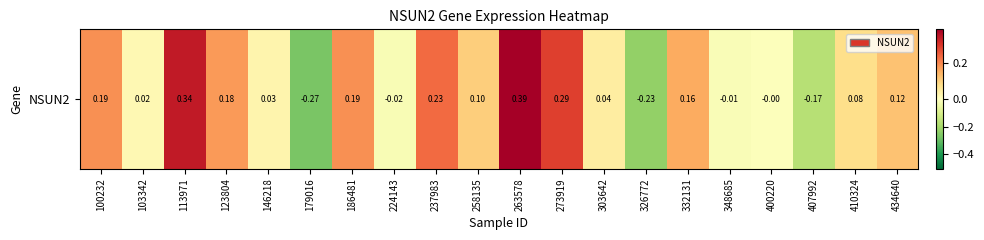

The chart shows a value of 0.3 at 273919. True or false?

True